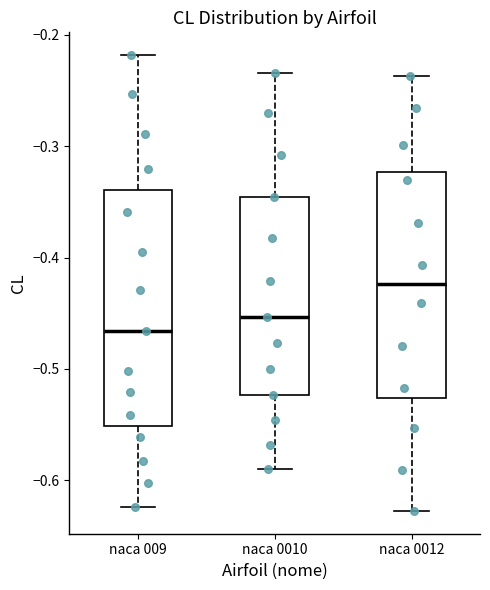

Reading left to right, read every box against the y-axis: the position of its median line, the range the box covers, and the ends of its whiskers. The values are not printed on the chart, so give them approximately, as read against the axis.

naca 009: median -0.47, box -0.55 to -0.34, whiskers -0.62 to -0.22
naca 0010: median -0.45, box -0.52 to -0.35, whiskers -0.59 to -0.23
naca 0012: median -0.42, box -0.53 to -0.32, whiskers -0.63 to -0.24